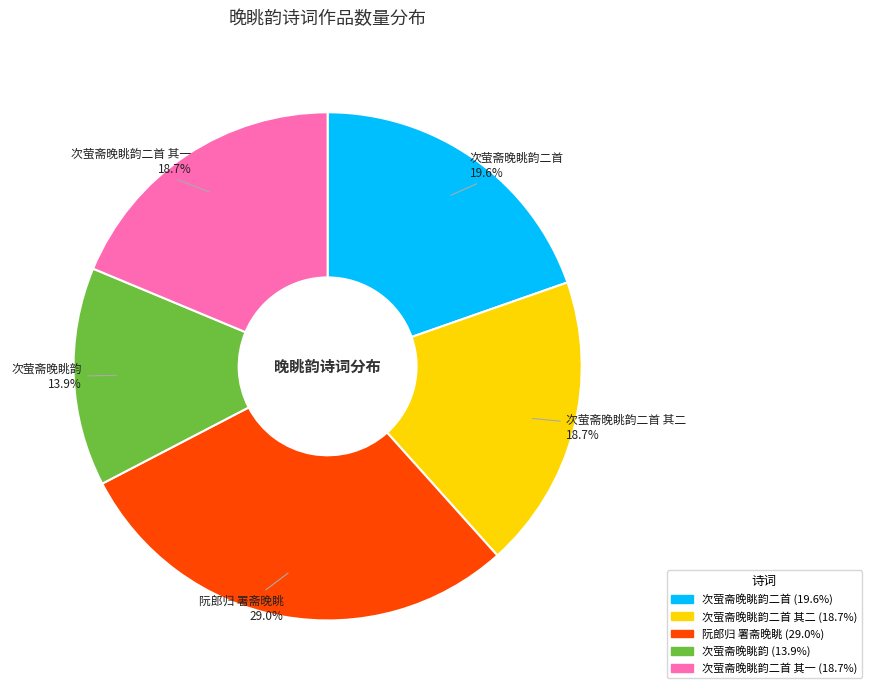

Is there any slice that represents more than half of the pie?

No